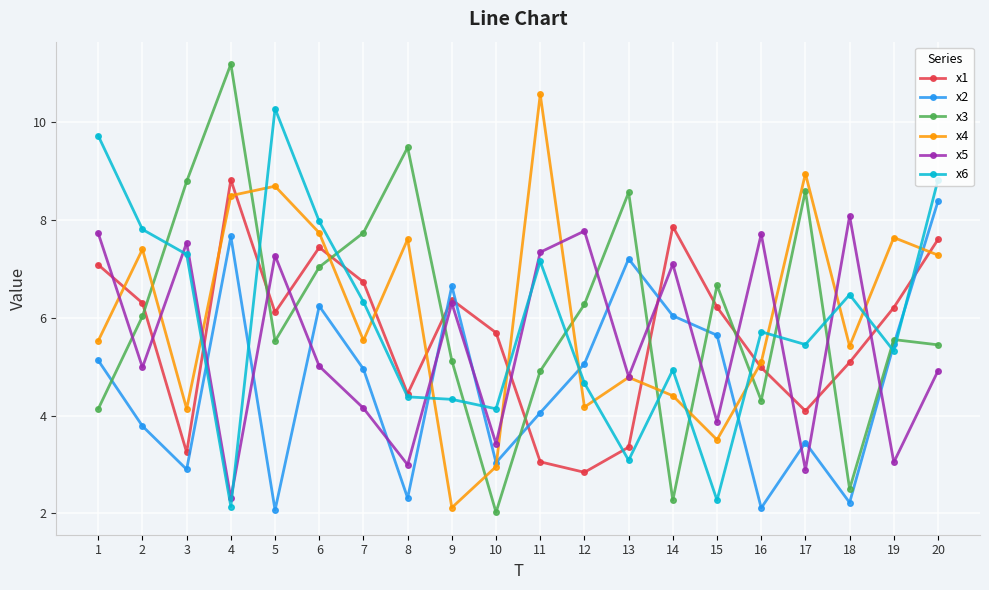

At which label is x3 closest to 6?

2